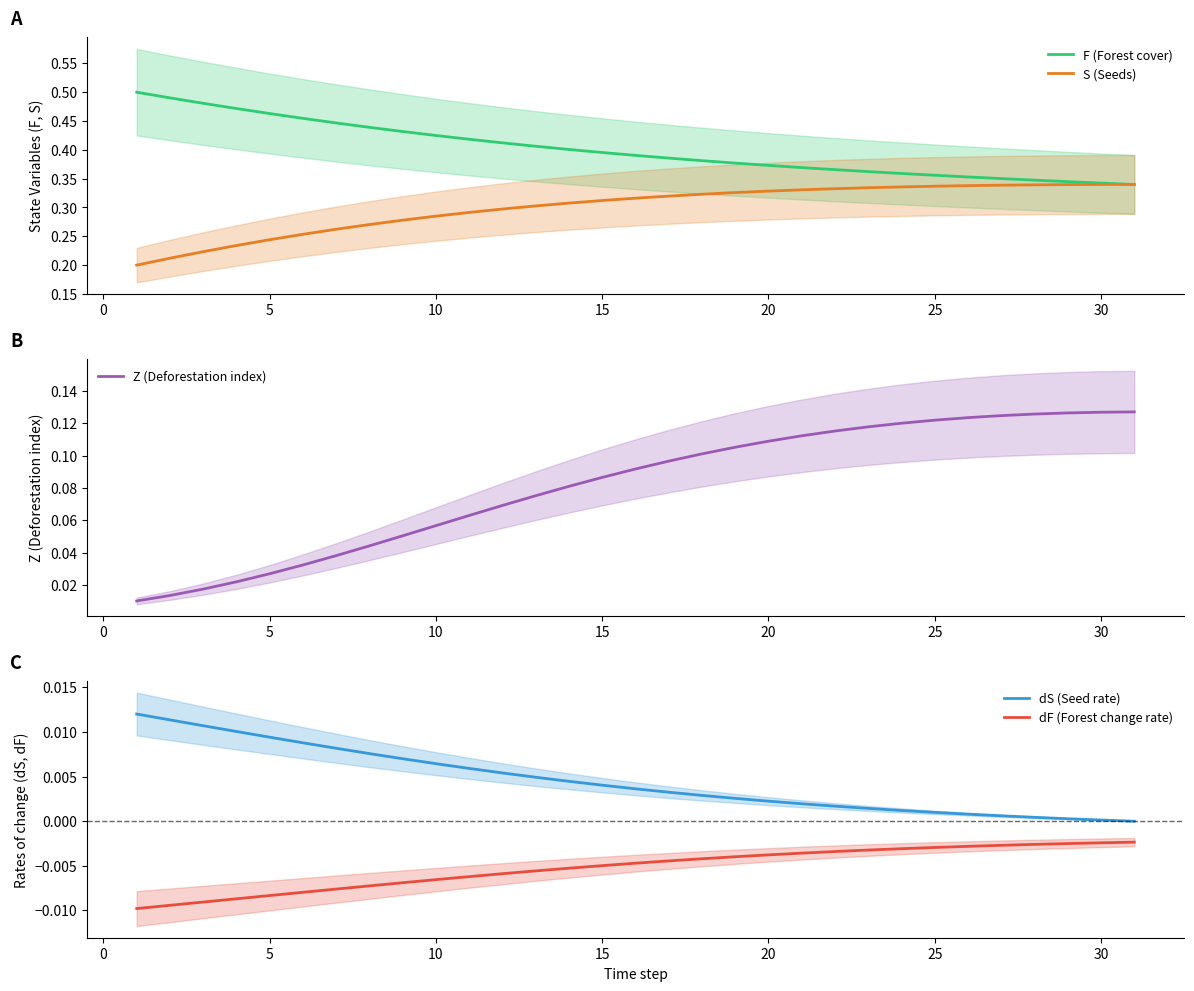

At how many categories does at least one series exceed 0?

31